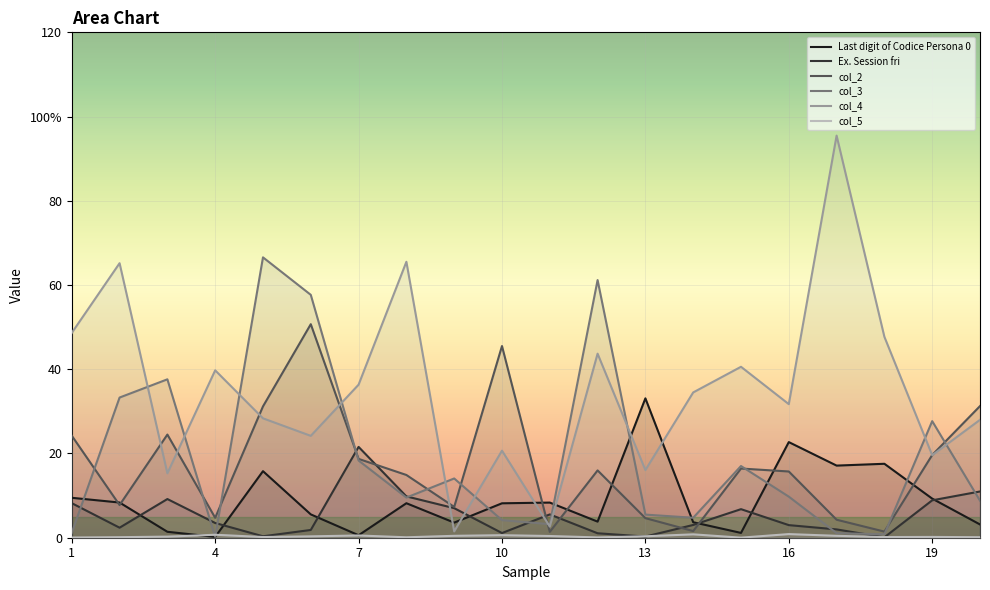

What is the difference between the Last digit of Codice Persona 0 values at 4 and 19?

9.1